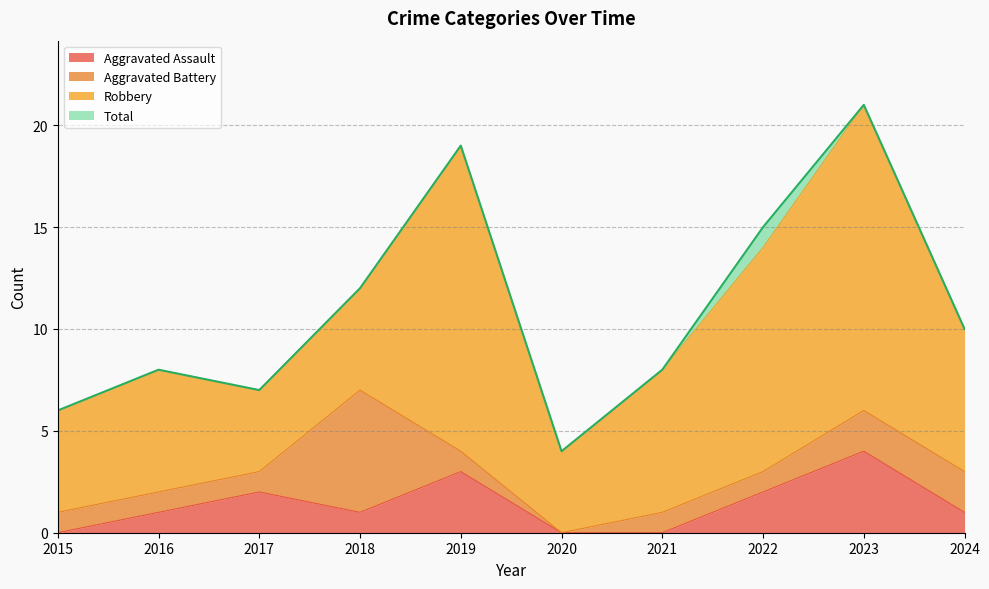

In Aggravated Assault, how many points are lower than both neighbors (excluding endpoints)?

1